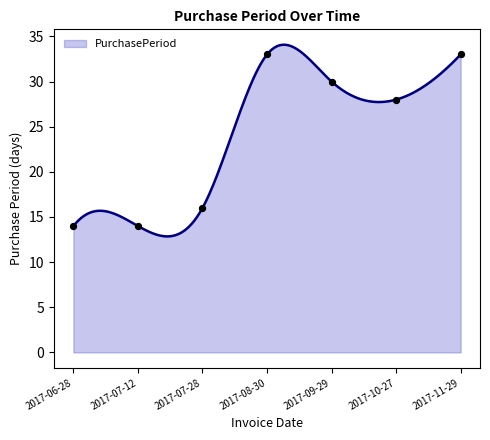

What is the ratio of the value at 2017-09-29 to the value at 2017-07-12?

2.1